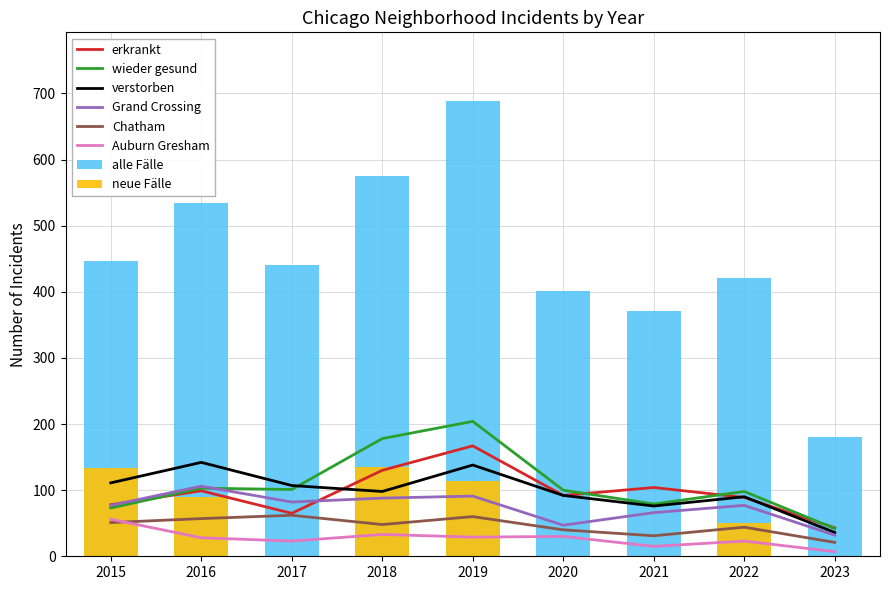

Which series has the largest total across all categories?

Garfield Park